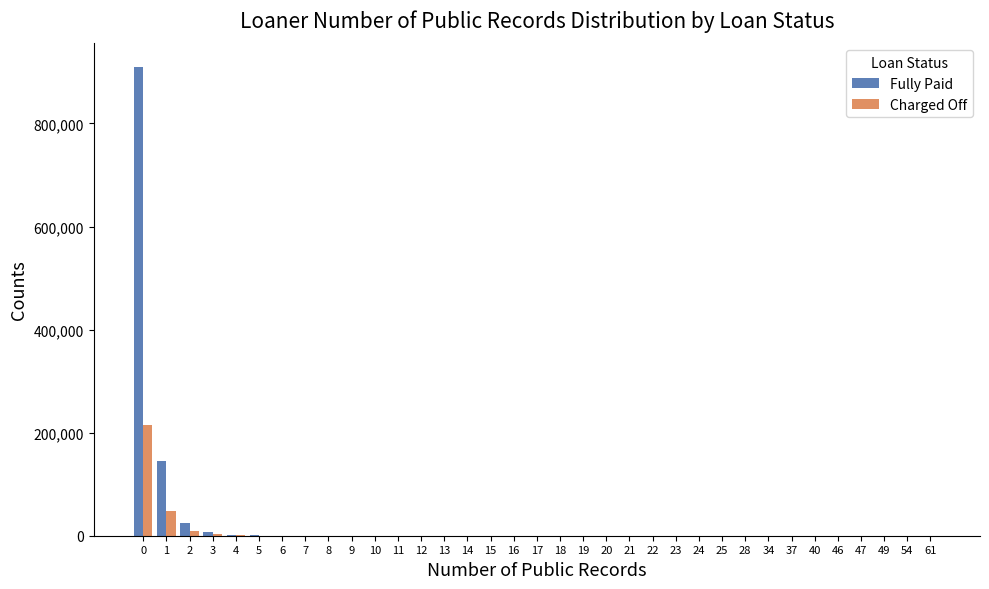

What is the maximum value shown in the chart?

910000